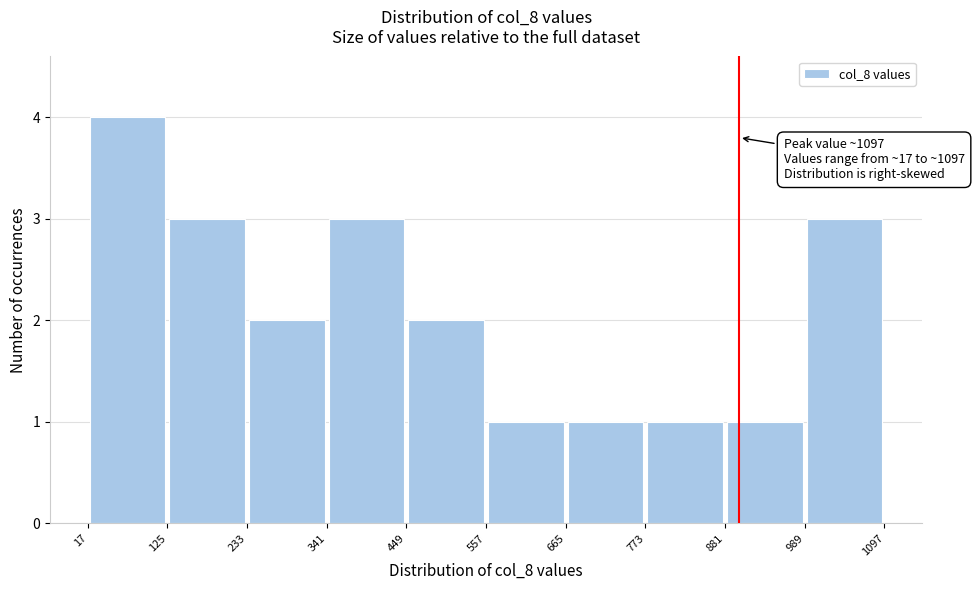

Which range on the x-axis has the tallest bar?

17 to 125